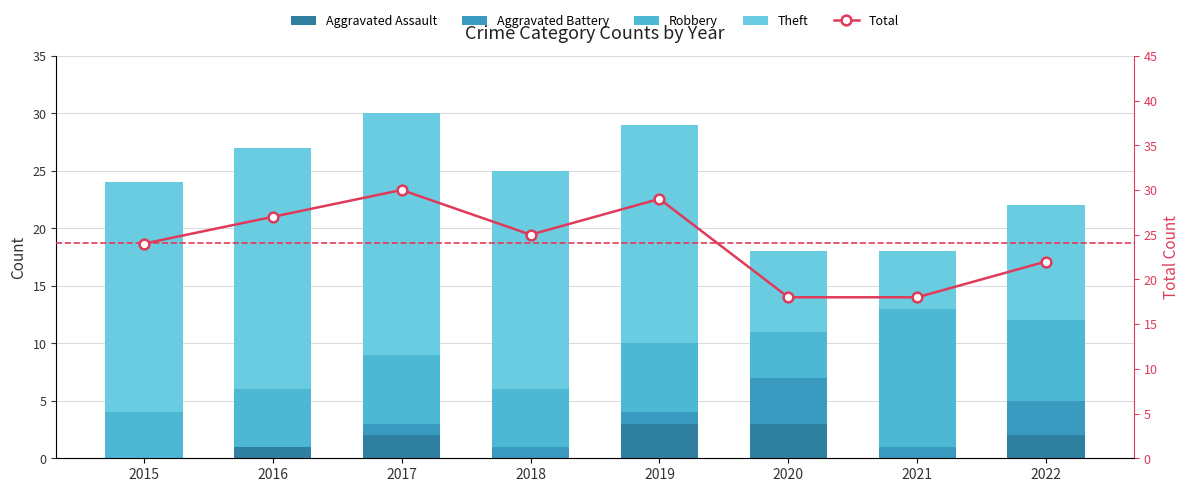

Which has a higher value, 2020 or 2015?

2020